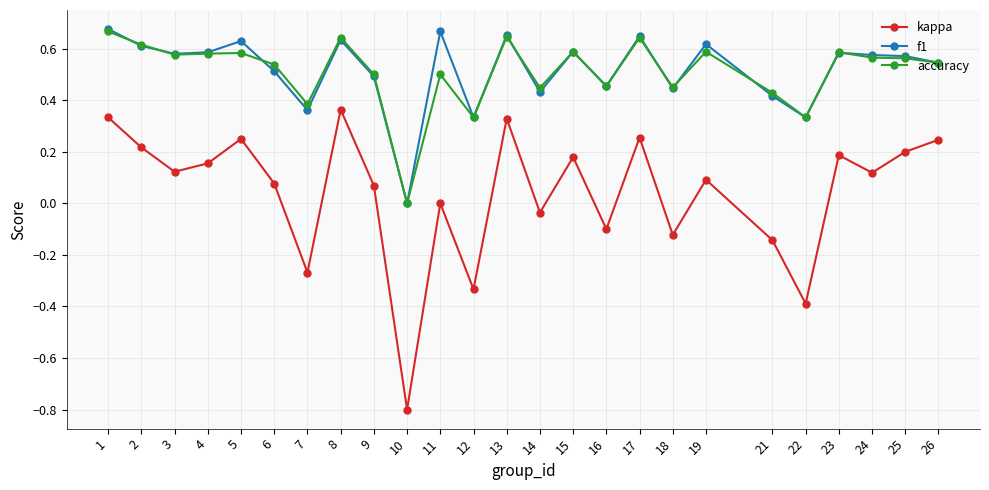

True or false: kappa and f1 intersect in this chart.

False